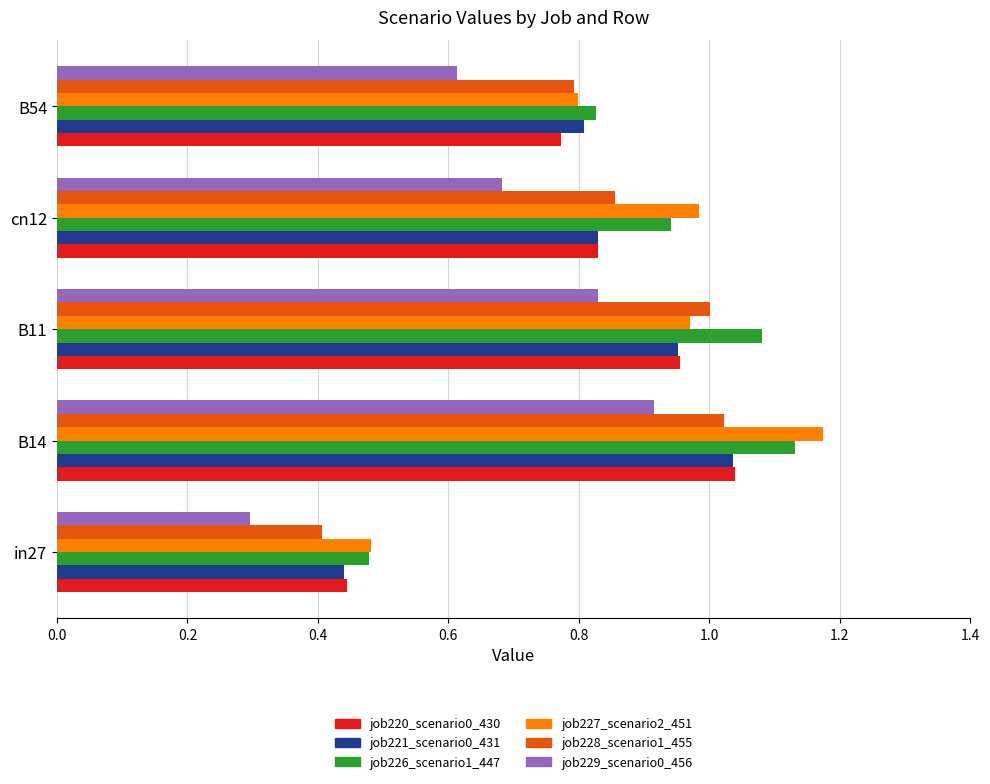

What is the difference between the highest and lowest values at cn12?

0.3